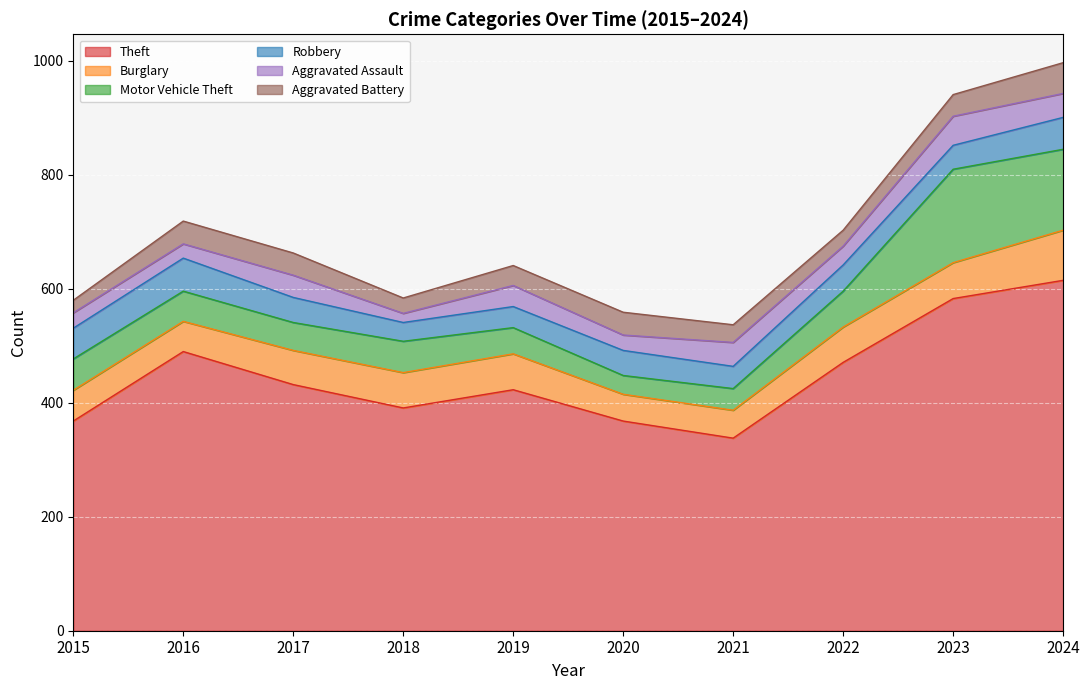

At which category is the sum across all series the highest?

2024